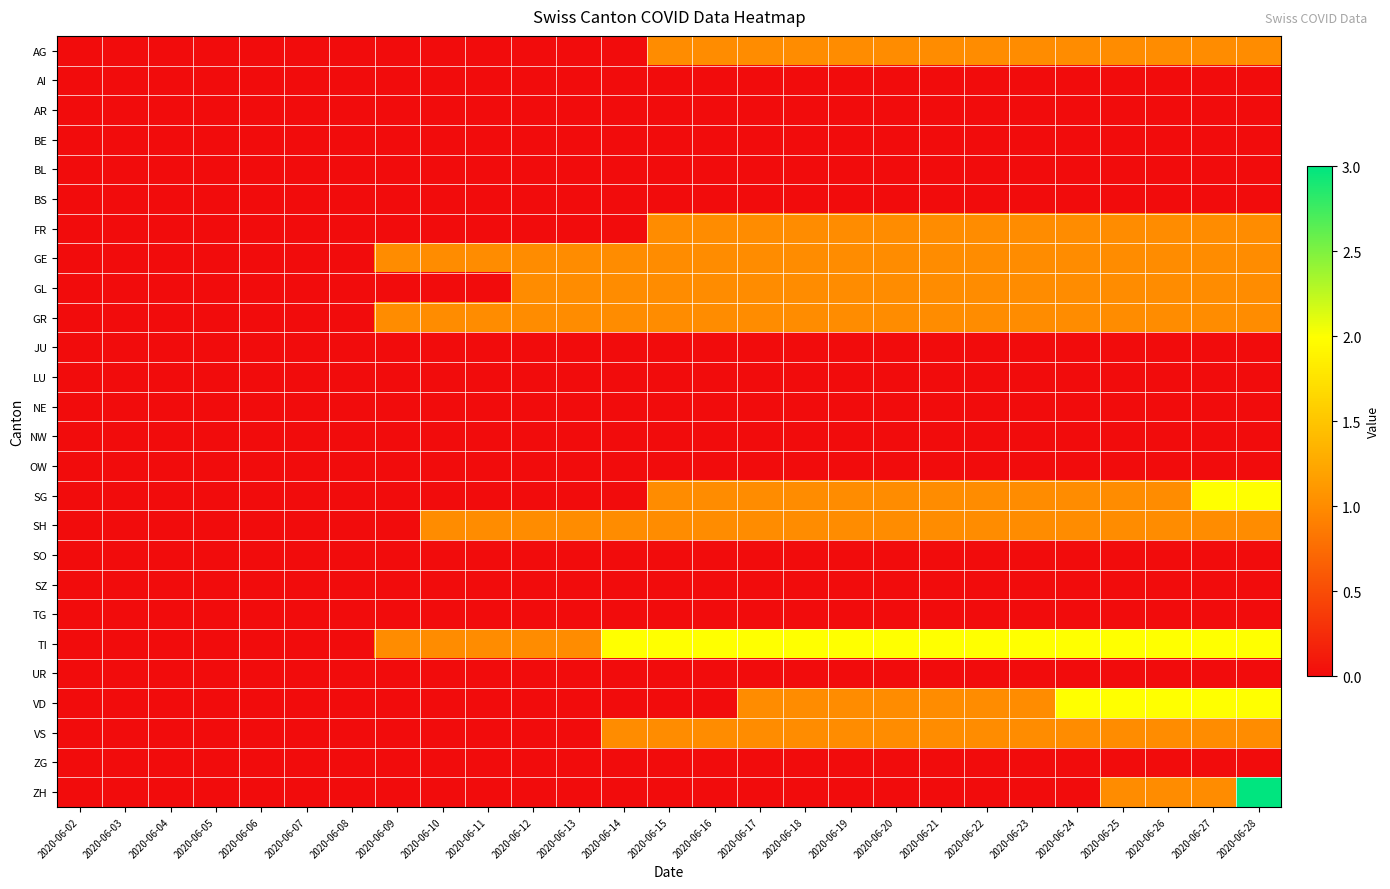

Reading right to left, what are all the values shown in this chart?

AG: 2020-06-28=1	2020-06-27=1	2020-06-26=1	2020-06-25=1	2020-06-24=1	2020-06-23=1	2020-06-22=1	2020-06-21=1	2020-06-20=1	2020-06-19=1	2020-06-18=1	2020-06-17=1	2020-06-16=1	2020-06-15=1	2020-06-14=0	2020-06-13=0	2020-06-12=0	2020-06-11=0	2020-06-10=0	2020-06-09=0	2020-06-08=0	2020-06-07=0	2020-06-06=0	2020-06-05=0	2020-06-04=0	2020-06-03=0	2020-06-02=0
AI: 2020-06-28=0	2020-06-27=0	2020-06-26=0	2020-06-25=0	2020-06-24=0	2020-06-23=0	2020-06-22=0	2020-06-21=0	2020-06-20=0	2020-06-19=0	2020-06-18=0	2020-06-17=0	2020-06-16=0	2020-06-15=0	2020-06-14=0	2020-06-13=0	2020-06-12=0	2020-06-11=0	2020-06-10=0	2020-06-09=0	2020-06-08=0	2020-06-07=0	2020-06-06=0	2020-06-05=0	2020-06-04=0	2020-06-03=0	2020-06-02=0
AR: 2020-06-28=0	2020-06-27=0	2020-06-26=0	2020-06-25=0	2020-06-24=0	2020-06-23=0	2020-06-22=0	2020-06-21=0	2020-06-20=0	2020-06-19=0	2020-06-18=0	2020-06-17=0	2020-06-16=0	2020-06-15=0	2020-06-14=0	2020-06-13=0	2020-06-12=0	2020-06-11=0	2020-06-10=0	2020-06-09=0	2020-06-08=0	2020-06-07=0	2020-06-06=0	2020-06-05=0	2020-06-04=0	2020-06-03=0	2020-06-02=0
BE: 2020-06-28=0	2020-06-27=0	2020-06-26=0	2020-06-25=0	2020-06-24=0	2020-06-23=0	2020-06-22=0	2020-06-21=0	2020-06-20=0	2020-06-19=0	2020-06-18=0	2020-06-17=0	2020-06-16=0	2020-06-15=0	2020-06-14=0	2020-06-13=0	2020-06-12=0	2020-06-11=0	2020-06-10=0	2020-06-09=0	2020-06-08=0	2020-06-07=0	2020-06-06=0	2020-06-05=0	2020-06-04=0	2020-06-03=0	2020-06-02=0
BL: 2020-06-28=0	2020-06-27=0	2020-06-26=0	2020-06-25=0	2020-06-24=0	2020-06-23=0	2020-06-22=0	2020-06-21=0	2020-06-20=0	2020-06-19=0	2020-06-18=0	2020-06-17=0	2020-06-16=0	2020-06-15=0	2020-06-14=0	2020-06-13=0	2020-06-12=0	2020-06-11=0	2020-06-10=0	2020-06-09=0	2020-06-08=0	2020-06-07=0	2020-06-06=0	2020-06-05=0	2020-06-04=0	2020-06-03=0	2020-06-02=0
BS: 2020-06-28=0	2020-06-27=0	2020-06-26=0	2020-06-25=0	2020-06-24=0	2020-06-23=0	2020-06-22=0	2020-06-21=0	2020-06-20=0	2020-06-19=0	2020-06-18=0	2020-06-17=0	2020-06-16=0	2020-06-15=0	2020-06-14=0	2020-06-13=0	2020-06-12=0	2020-06-11=0	2020-06-10=0	2020-06-09=0	2020-06-08=0	2020-06-07=0	2020-06-06=0	2020-06-05=0	2020-06-04=0	2020-06-03=0	2020-06-02=0
FR: 2020-06-28=1	2020-06-27=1	2020-06-26=1	2020-06-25=1	2020-06-24=1	2020-06-23=1	2020-06-22=1	2020-06-21=1	2020-06-20=1	2020-06-19=1	2020-06-18=1	2020-06-17=1	2020-06-16=1	2020-06-15=1	2020-06-14=0	2020-06-13=0	2020-06-12=0	2020-06-11=0	2020-06-10=0	2020-06-09=0	2020-06-08=0	2020-06-07=0	2020-06-06=0	2020-06-05=0	2020-06-04=0	2020-06-03=0	2020-06-02=0
GE: 2020-06-28=1	2020-06-27=1	2020-06-26=1	2020-06-25=1	2020-06-24=1	2020-06-23=1	2020-06-22=1	2020-06-21=1	2020-06-20=1	2020-06-19=1	2020-06-18=1	2020-06-17=1	2020-06-16=1	2020-06-15=1	2020-06-14=1	2020-06-13=1	2020-06-12=1	2020-06-11=1	2020-06-10=1	2020-06-09=1	2020-06-08=0	2020-06-07=0	2020-06-06=0	2020-06-05=0	2020-06-04=0	2020-06-03=0	2020-06-02=0
GL: 2020-06-28=1	2020-06-27=1	2020-06-26=1	2020-06-25=1	2020-06-24=1	2020-06-23=1	2020-06-22=1	2020-06-21=1	2020-06-20=1	2020-06-19=1	2020-06-18=1	2020-06-17=1	2020-06-16=1	2020-06-15=1	2020-06-14=1	2020-06-13=1	2020-06-12=1	2020-06-11=0	2020-06-10=0	2020-06-09=0	2020-06-08=0	2020-06-07=0	2020-06-06=0	2020-06-05=0	2020-06-04=0	2020-06-03=0	2020-06-02=0
GR: 2020-06-28=1	2020-06-27=1	2020-06-26=1	2020-06-25=1	2020-06-24=1	2020-06-23=1	2020-06-22=1	2020-06-21=1	2020-06-20=1	2020-06-19=1	2020-06-18=1	2020-06-17=1	2020-06-16=1	2020-06-15=1	2020-06-14=1	2020-06-13=1	2020-06-12=1	2020-06-11=1	2020-06-10=1	2020-06-09=1	2020-06-08=0	2020-06-07=0	2020-06-06=0	2020-06-05=0	2020-06-04=0	2020-06-03=0	2020-06-02=0
JU: 2020-06-28=0	2020-06-27=0	2020-06-26=0	2020-06-25=0	2020-06-24=0	2020-06-23=0	2020-06-22=0	2020-06-21=0	2020-06-20=0	2020-06-19=0	2020-06-18=0	2020-06-17=0	2020-06-16=0	2020-06-15=0	2020-06-14=0	2020-06-13=0	2020-06-12=0	2020-06-11=0	2020-06-10=0	2020-06-09=0	2020-06-08=0	2020-06-07=0	2020-06-06=0	2020-06-05=0	2020-06-04=0	2020-06-03=0	2020-06-02=0
LU: 2020-06-28=0	2020-06-27=0	2020-06-26=0	2020-06-25=0	2020-06-24=0	2020-06-23=0	2020-06-22=0	2020-06-21=0	2020-06-20=0	2020-06-19=0	2020-06-18=0	2020-06-17=0	2020-06-16=0	2020-06-15=0	2020-06-14=0	2020-06-13=0	2020-06-12=0	2020-06-11=0	2020-06-10=0	2020-06-09=0	2020-06-08=0	2020-06-07=0	2020-06-06=0	2020-06-05=0	2020-06-04=0	2020-06-03=0	2020-06-02=0
NE: 2020-06-28=0	2020-06-27=0	2020-06-26=0	2020-06-25=0	2020-06-24=0	2020-06-23=0	2020-06-22=0	2020-06-21=0	2020-06-20=0	2020-06-19=0	2020-06-18=0	2020-06-17=0	2020-06-16=0	2020-06-15=0	2020-06-14=0	2020-06-13=0	2020-06-12=0	2020-06-11=0	2020-06-10=0	2020-06-09=0	2020-06-08=0	2020-06-07=0	2020-06-06=0	2020-06-05=0	2020-06-04=0	2020-06-03=0	2020-06-02=0
NW: 2020-06-28=0	2020-06-27=0	2020-06-26=0	2020-06-25=0	2020-06-24=0	2020-06-23=0	2020-06-22=0	2020-06-21=0	2020-06-20=0	2020-06-19=0	2020-06-18=0	2020-06-17=0	2020-06-16=0	2020-06-15=0	2020-06-14=0	2020-06-13=0	2020-06-12=0	2020-06-11=0	2020-06-10=0	2020-06-09=0	2020-06-08=0	2020-06-07=0	2020-06-06=0	2020-06-05=0	2020-06-04=0	2020-06-03=0	2020-06-02=0
OW: 2020-06-28=0	2020-06-27=0	2020-06-26=0	2020-06-25=0	2020-06-24=0	2020-06-23=0	2020-06-22=0	2020-06-21=0	2020-06-20=0	2020-06-19=0	2020-06-18=0	2020-06-17=0	2020-06-16=0	2020-06-15=0	2020-06-14=0	2020-06-13=0	2020-06-12=0	2020-06-11=0	2020-06-10=0	2020-06-09=0	2020-06-08=0	2020-06-07=0	2020-06-06=0	2020-06-05=0	2020-06-04=0	2020-06-03=0	2020-06-02=0
SG: 2020-06-28=2	2020-06-27=2	2020-06-26=1	2020-06-25=1	2020-06-24=1	2020-06-23=1	2020-06-22=1	2020-06-21=1	2020-06-20=1	2020-06-19=1	2020-06-18=1	2020-06-17=1	2020-06-16=1	2020-06-15=1	2020-06-14=0	2020-06-13=0	2020-06-12=0	2020-06-11=0	2020-06-10=0	2020-06-09=0	2020-06-08=0	2020-06-07=0	2020-06-06=0	2020-06-05=0	2020-06-04=0	2020-06-03=0	2020-06-02=0
SH: 2020-06-28=1	2020-06-27=1	2020-06-26=1	2020-06-25=1	2020-06-24=1	2020-06-23=1	2020-06-22=1	2020-06-21=1	2020-06-20=1	2020-06-19=1	2020-06-18=1	2020-06-17=1	2020-06-16=1	2020-06-15=1	2020-06-14=1	2020-06-13=1	2020-06-12=1	2020-06-11=1	2020-06-10=1	2020-06-09=0	2020-06-08=0	2020-06-07=0	2020-06-06=0	2020-06-05=0	2020-06-04=0	2020-06-03=0	2020-06-02=0
SO: 2020-06-28=0	2020-06-27=0	2020-06-26=0	2020-06-25=0	2020-06-24=0	2020-06-23=0	2020-06-22=0	2020-06-21=0	2020-06-20=0	2020-06-19=0	2020-06-18=0	2020-06-17=0	2020-06-16=0	2020-06-15=0	2020-06-14=0	2020-06-13=0	2020-06-12=0	2020-06-11=0	2020-06-10=0	2020-06-09=0	2020-06-08=0	2020-06-07=0	2020-06-06=0	2020-06-05=0	2020-06-04=0	2020-06-03=0	2020-06-02=0
SZ: 2020-06-28=0	2020-06-27=0	2020-06-26=0	2020-06-25=0	2020-06-24=0	2020-06-23=0	2020-06-22=0	2020-06-21=0	2020-06-20=0	2020-06-19=0	2020-06-18=0	2020-06-17=0	2020-06-16=0	2020-06-15=0	2020-06-14=0	2020-06-13=0	2020-06-12=0	2020-06-11=0	2020-06-10=0	2020-06-09=0	2020-06-08=0	2020-06-07=0	2020-06-06=0	2020-06-05=0	2020-06-04=0	2020-06-03=0	2020-06-02=0
TG: 2020-06-28=0	2020-06-27=0	2020-06-26=0	2020-06-25=0	2020-06-24=0	2020-06-23=0	2020-06-22=0	2020-06-21=0	2020-06-20=0	2020-06-19=0	2020-06-18=0	2020-06-17=0	2020-06-16=0	2020-06-15=0	2020-06-14=0	2020-06-13=0	2020-06-12=0	2020-06-11=0	2020-06-10=0	2020-06-09=0	2020-06-08=0	2020-06-07=0	2020-06-06=0	2020-06-05=0	2020-06-04=0	2020-06-03=0	2020-06-02=0
TI: 2020-06-28=2	2020-06-27=2	2020-06-26=2	2020-06-25=2	2020-06-24=2	2020-06-23=2	2020-06-22=2	2020-06-21=2	2020-06-20=2	2020-06-19=2	2020-06-18=2	2020-06-17=2	2020-06-16=2	2020-06-15=2	2020-06-14=2	2020-06-13=1	2020-06-12=1	2020-06-11=1	2020-06-10=1	2020-06-09=1	2020-06-08=0	2020-06-07=0	2020-06-06=0	2020-06-05=0	2020-06-04=0	2020-06-03=0	2020-06-02=0
UR: 2020-06-28=0	2020-06-27=0	2020-06-26=0	2020-06-25=0	2020-06-24=0	2020-06-23=0	2020-06-22=0	2020-06-21=0	2020-06-20=0	2020-06-19=0	2020-06-18=0	2020-06-17=0	2020-06-16=0	2020-06-15=0	2020-06-14=0	2020-06-13=0	2020-06-12=0	2020-06-11=0	2020-06-10=0	2020-06-09=0	2020-06-08=0	2020-06-07=0	2020-06-06=0	2020-06-05=0	2020-06-04=0	2020-06-03=0	2020-06-02=0
VD: 2020-06-28=2	2020-06-27=2	2020-06-26=2	2020-06-25=2	2020-06-24=2	2020-06-23=1	2020-06-22=1	2020-06-21=1	2020-06-20=1	2020-06-19=1	2020-06-18=1	2020-06-17=1	2020-06-16=0	2020-06-15=0	2020-06-14=0	2020-06-13=0	2020-06-12=0	2020-06-11=0	2020-06-10=0	2020-06-09=0	2020-06-08=0	2020-06-07=0	2020-06-06=0	2020-06-05=0	2020-06-04=0	2020-06-03=0	2020-06-02=0
VS: 2020-06-28=1	2020-06-27=1	2020-06-26=1	2020-06-25=1	2020-06-24=1	2020-06-23=1	2020-06-22=1	2020-06-21=1	2020-06-20=1	2020-06-19=1	2020-06-18=1	2020-06-17=1	2020-06-16=1	2020-06-15=1	2020-06-14=1	2020-06-13=0	2020-06-12=0	2020-06-11=0	2020-06-10=0	2020-06-09=0	2020-06-08=0	2020-06-07=0	2020-06-06=0	2020-06-05=0	2020-06-04=0	2020-06-03=0	2020-06-02=0
ZG: 2020-06-28=0	2020-06-27=0	2020-06-26=0	2020-06-25=0	2020-06-24=0	2020-06-23=0	2020-06-22=0	2020-06-21=0	2020-06-20=0	2020-06-19=0	2020-06-18=0	2020-06-17=0	2020-06-16=0	2020-06-15=0	2020-06-14=0	2020-06-13=0	2020-06-12=0	2020-06-11=0	2020-06-10=0	2020-06-09=0	2020-06-08=0	2020-06-07=0	2020-06-06=0	2020-06-05=0	2020-06-04=0	2020-06-03=0	2020-06-02=0
ZH: 2020-06-28=3	2020-06-27=1	2020-06-26=1	2020-06-25=1	2020-06-24=0	2020-06-23=0	2020-06-22=0	2020-06-21=0	2020-06-20=0	2020-06-19=0	2020-06-18=0	2020-06-17=0	2020-06-16=0	2020-06-15=0	2020-06-14=0	2020-06-13=0	2020-06-12=0	2020-06-11=0	2020-06-10=0	2020-06-09=0	2020-06-08=0	2020-06-07=0	2020-06-06=0	2020-06-05=0	2020-06-04=0	2020-06-03=0	2020-06-02=0